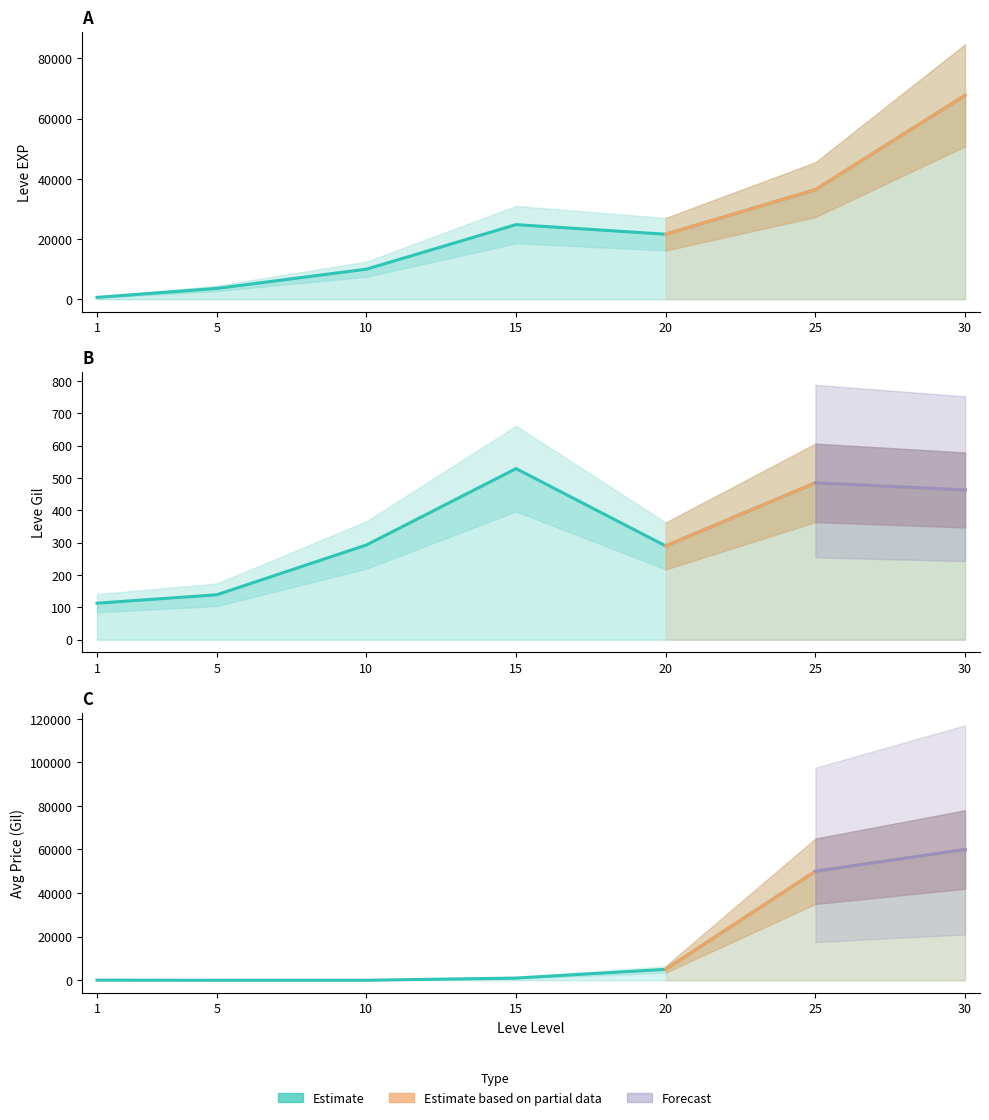

What is the difference between the maximum and minimum values in the Leve Gil series?

416.0